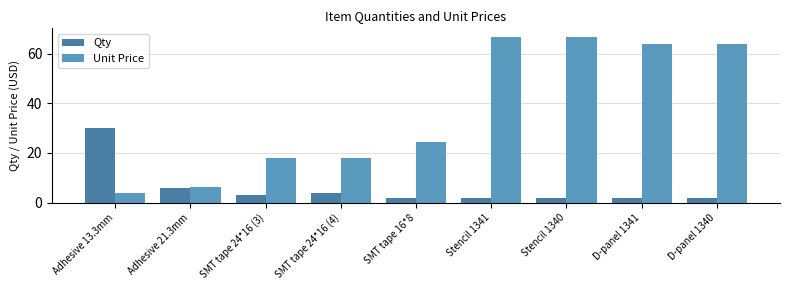

True or false: Unit Price has a value of 66.9 at Stencil 1340.

True